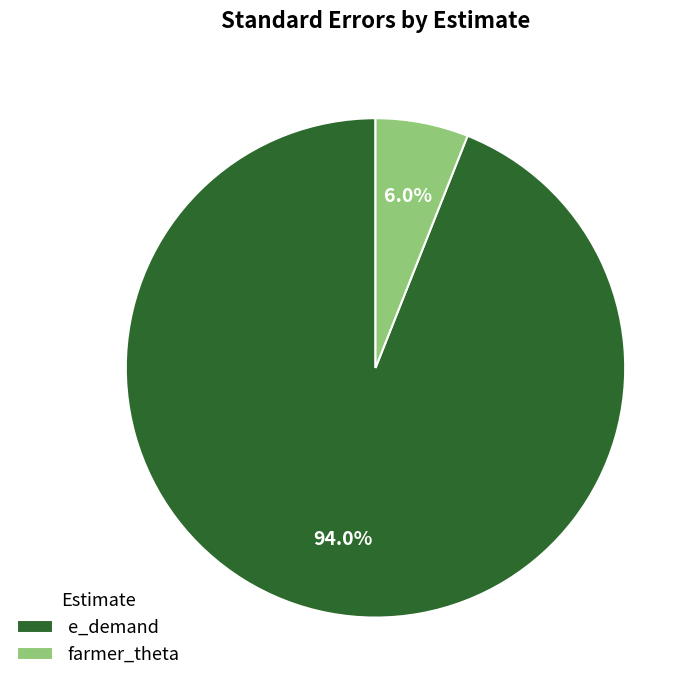

What is the smallest slice in the pie chart?

farmer_theta